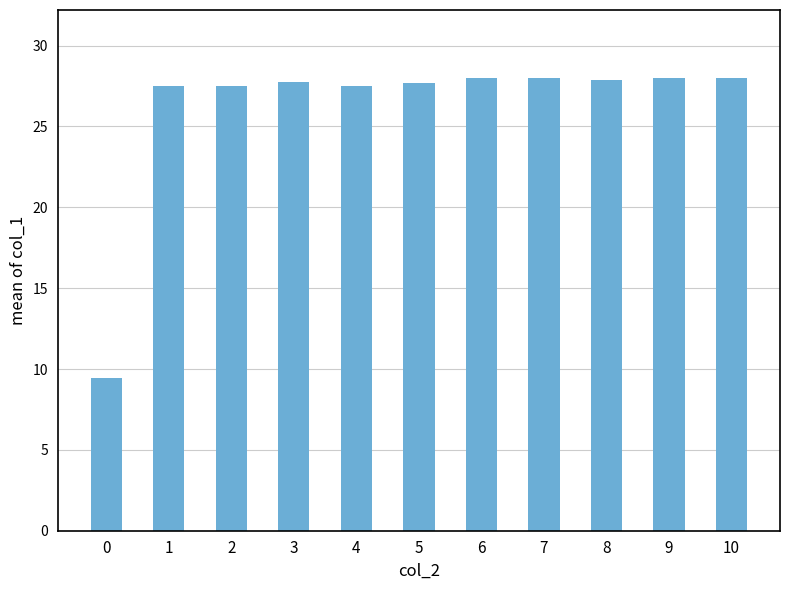

What is the minimum value shown in the chart?

9.5